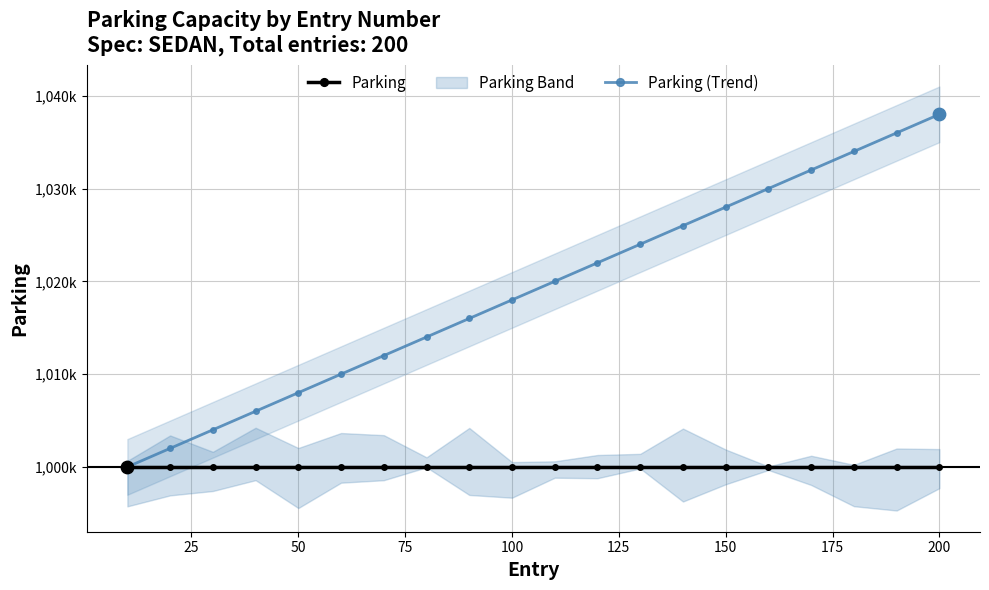

Is the value of Parking at 10 greater than the value of Parking (Trend) at 11?

No